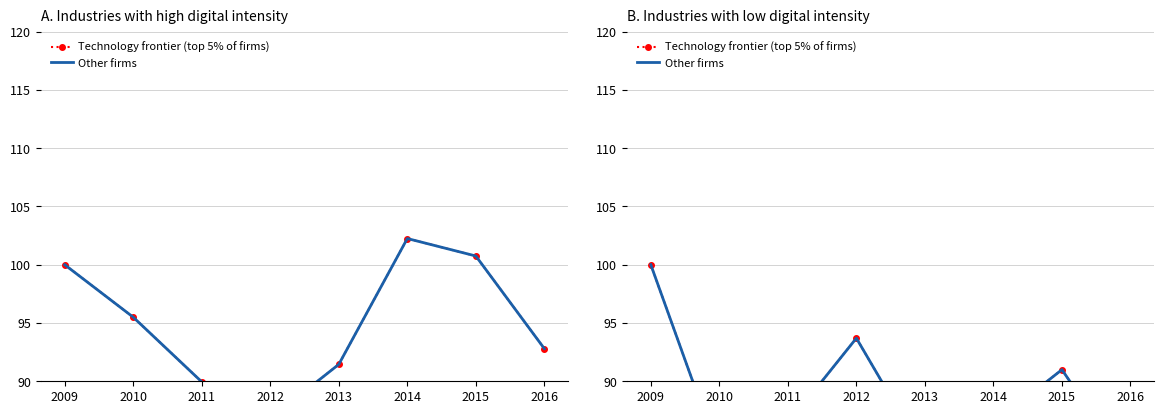

At which label is Technology frontier (top 5% of firms) closest to 91?

2015